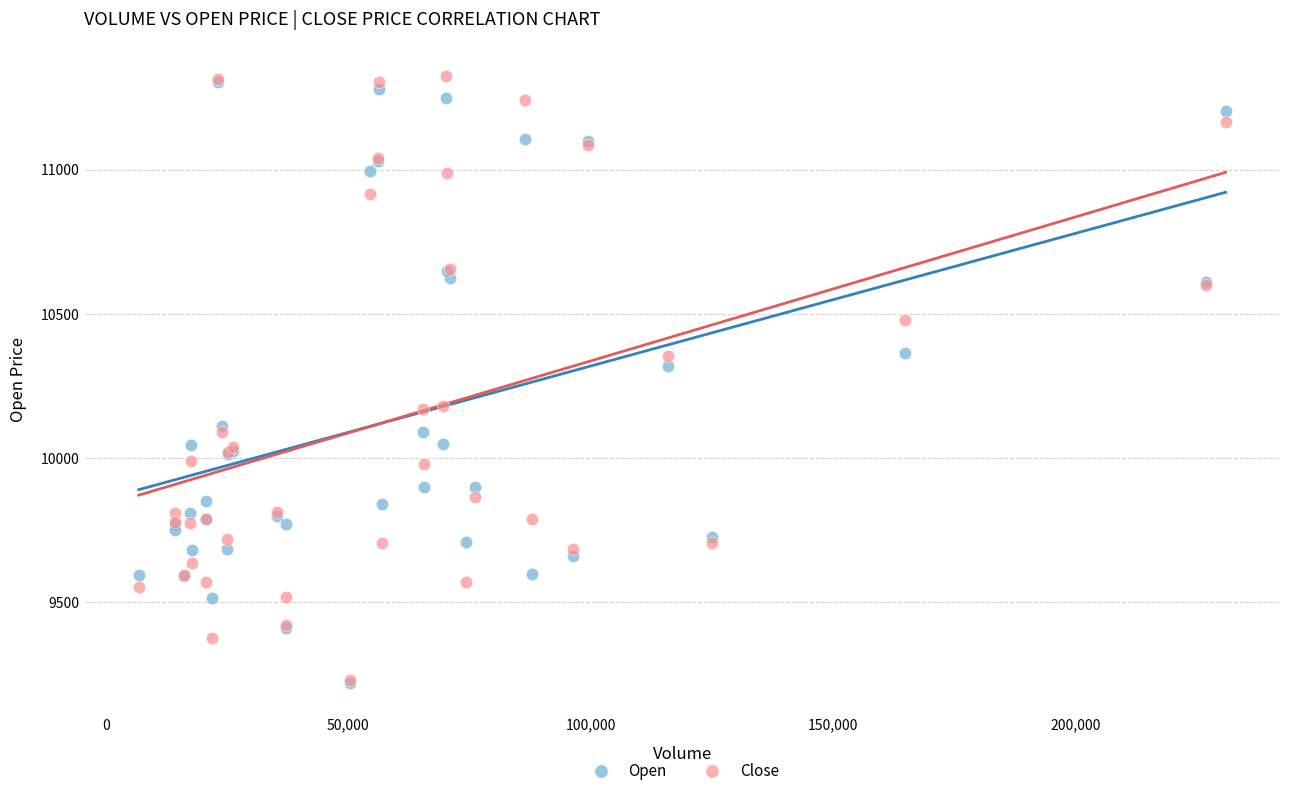

In the Open series, what Y value is closest to 10262?

10320